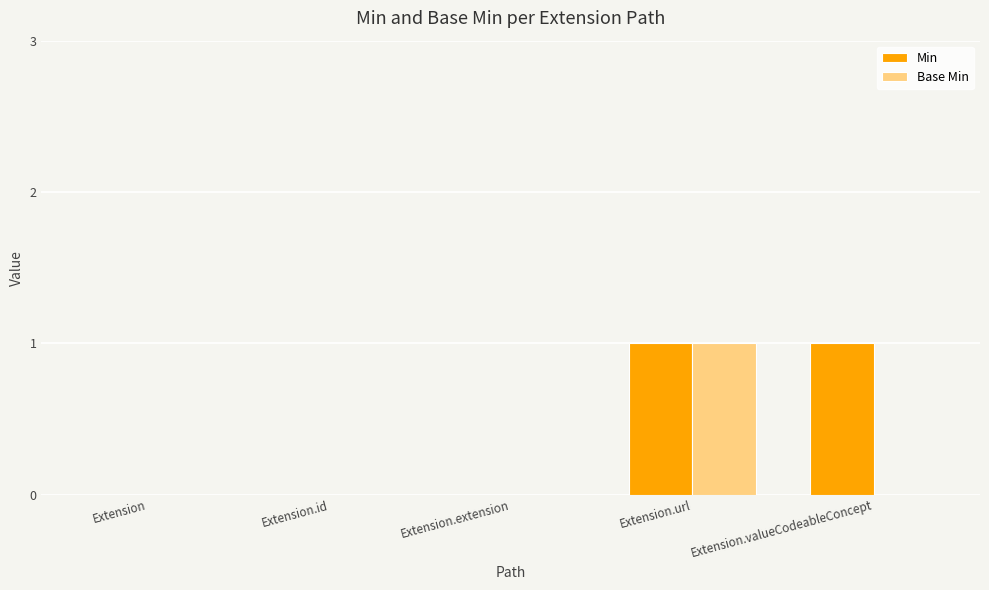

True or false: Base Min has a value of 1 at Extension.valueCodeableConcept.

False